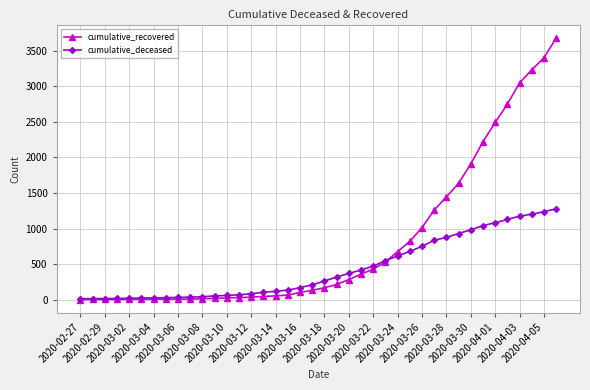

True or false: cumulative_recovered and cumulative_deceased intersect in this chart.

True